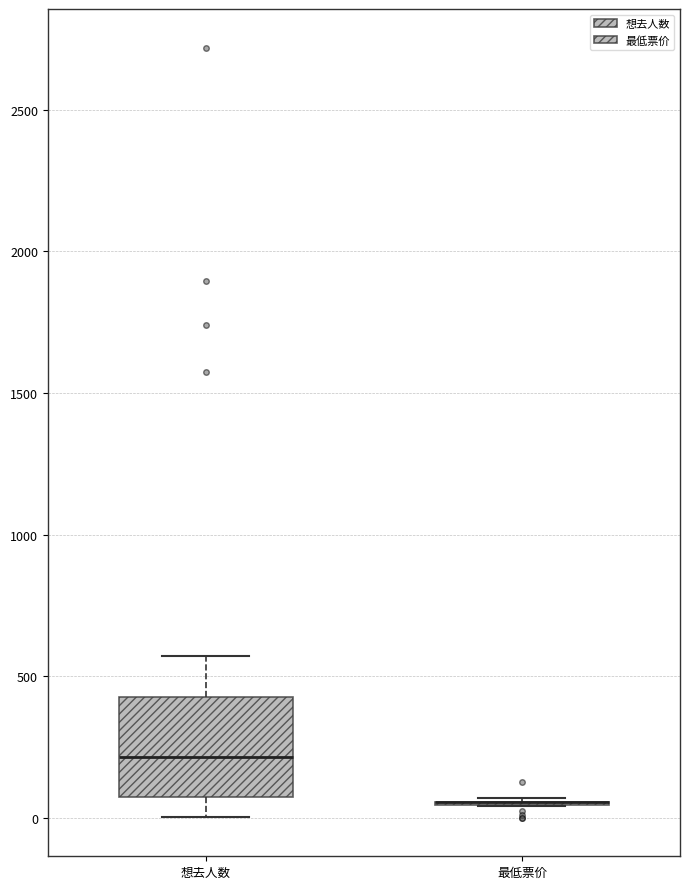

Reading left to right, read every box against the y-axis: the position of its median line, the range the box covers, and the ends of its whiskers. The values are not printed on the chart, so give them approximately, as read against the axis.

想去人数: median 200, box 50 to 450, whiskers 0 to 550
最低票价: box collapsed to a line at 50, whiskers 50 to 50